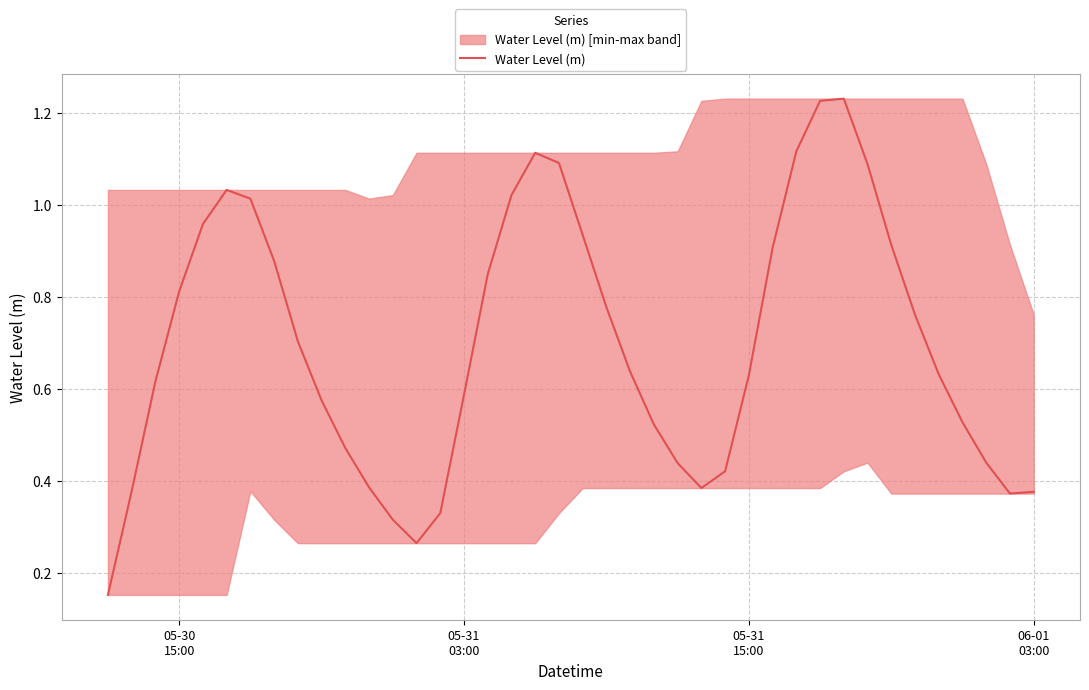

True or false: the data has more than 2 interior local peaks.

True